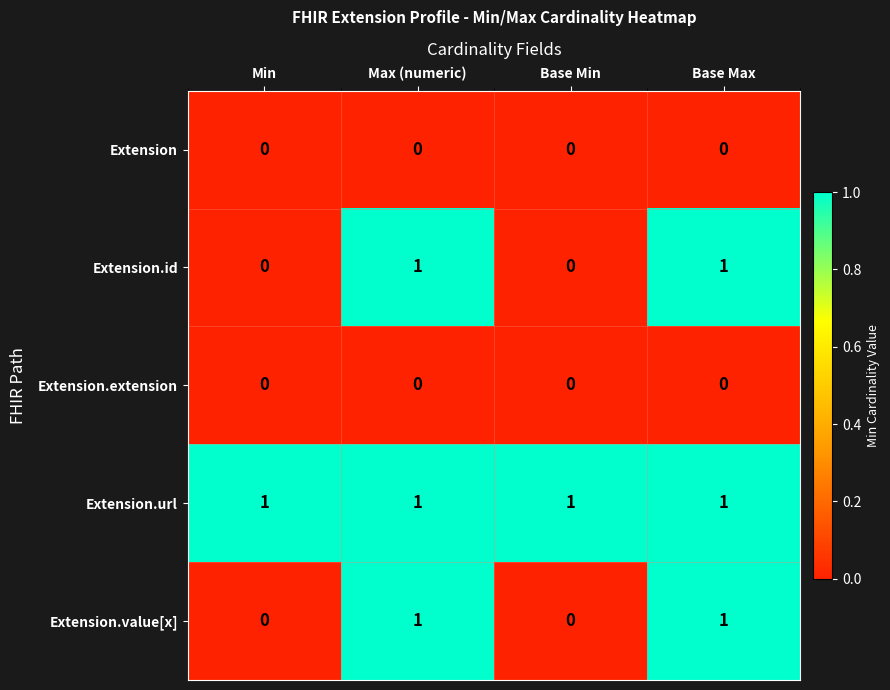

Is the value of Extension.extension at Base Max greater than the value of Extension.url at Base Max?

No